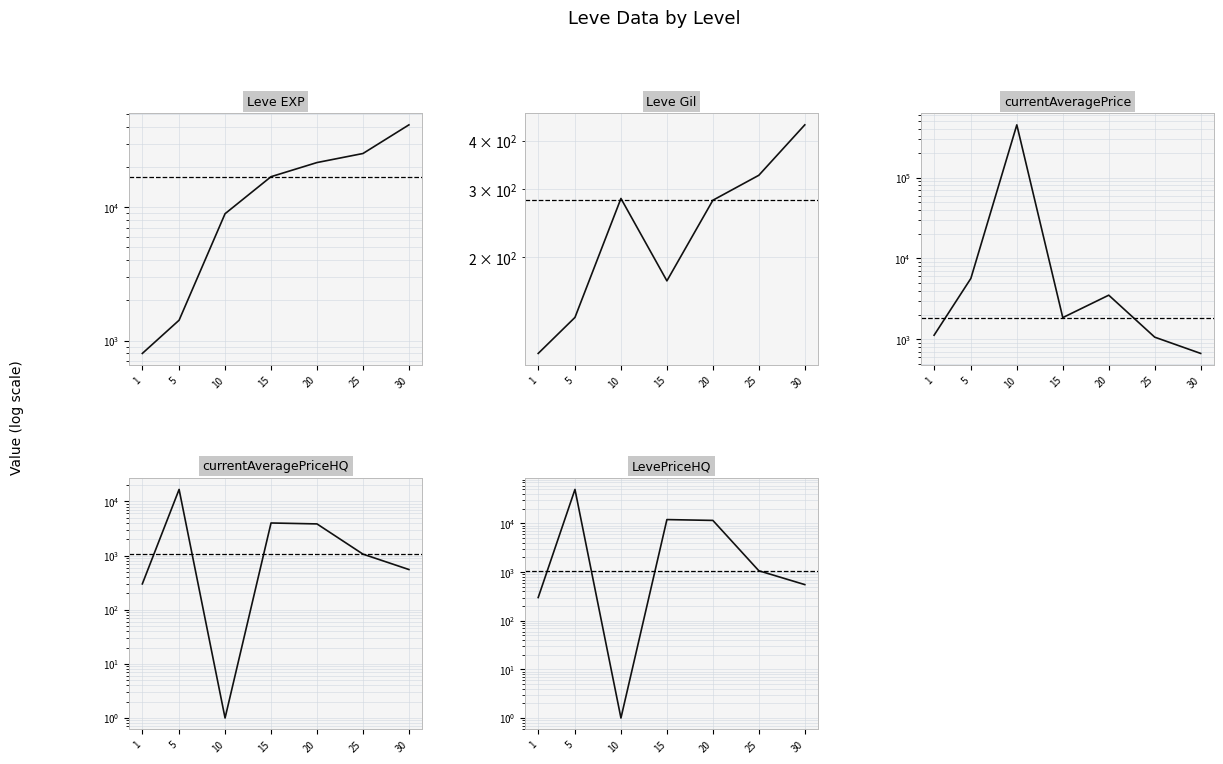

Does the chart have visible grid lines?

Yes